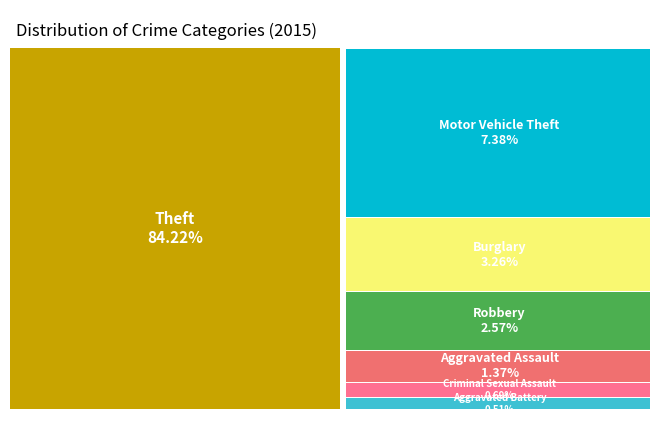

Which slice represents more than half of the pie?

Theft